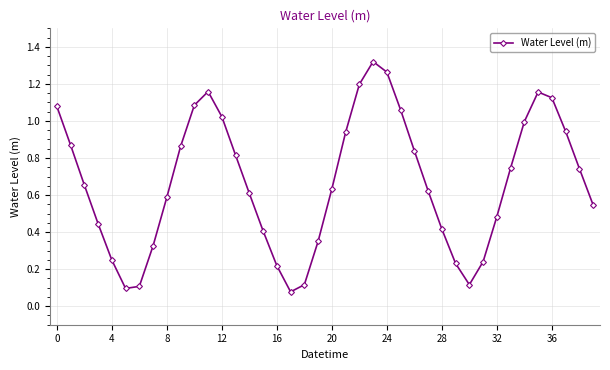

What is the sum of all values?

26.8